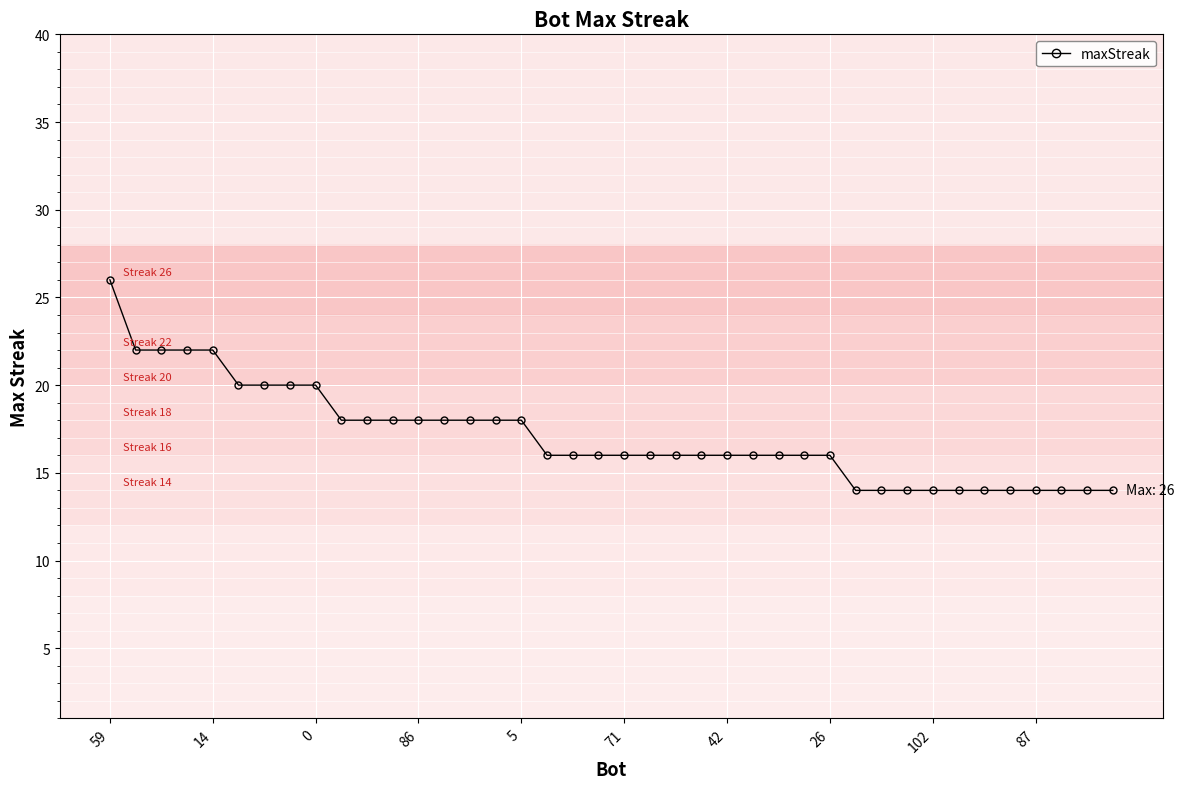

What is the sum of all values?

684